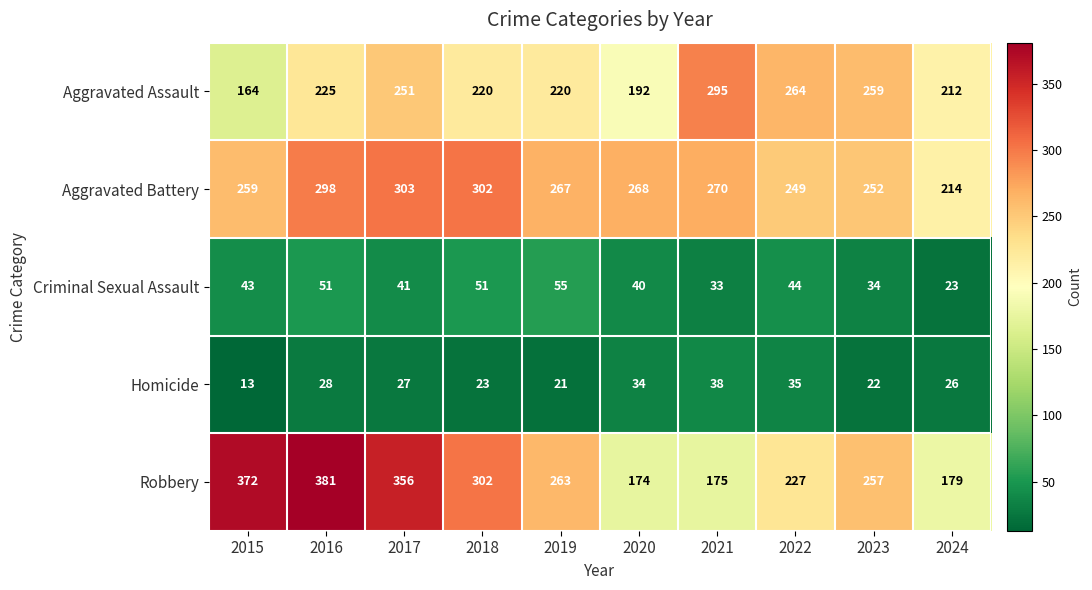

What is the greatest value displayed?

381